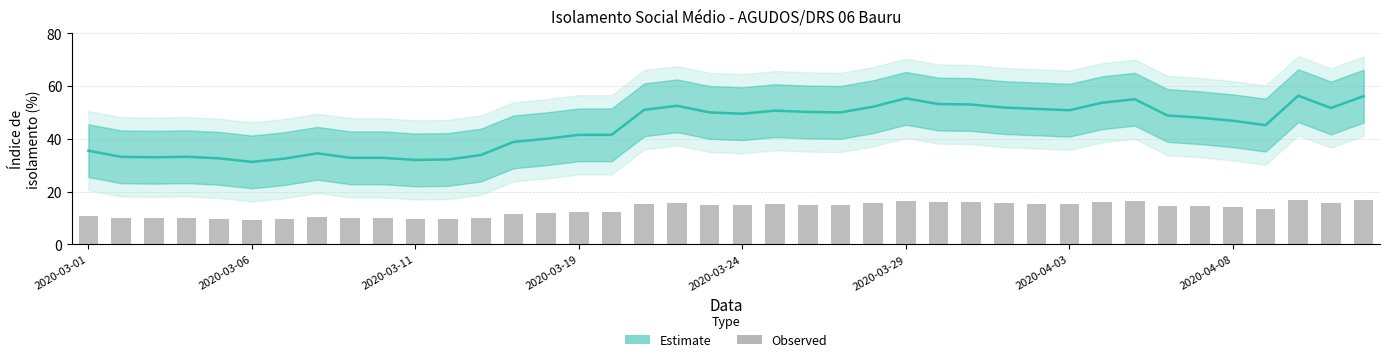

True or false: Observed has a value of 22.7 at 19.

False